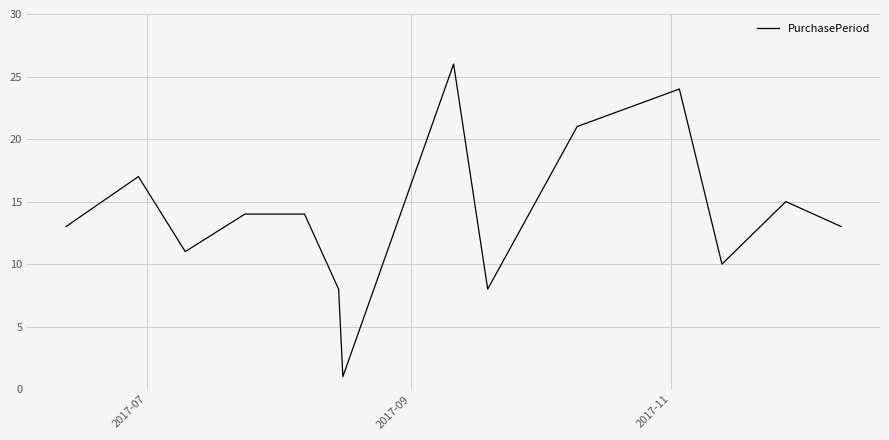

What is the difference between the second highest and minimum values?

23